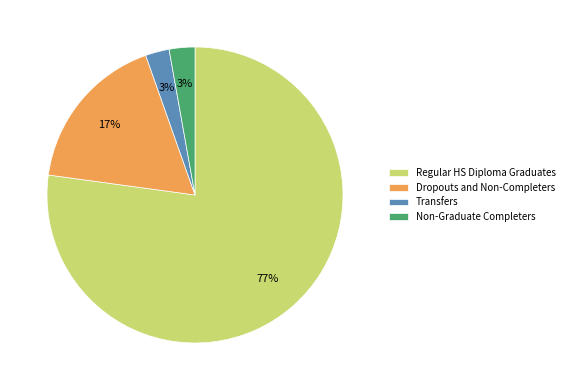

To the nearest percent, what is the average slice percentage?

25%